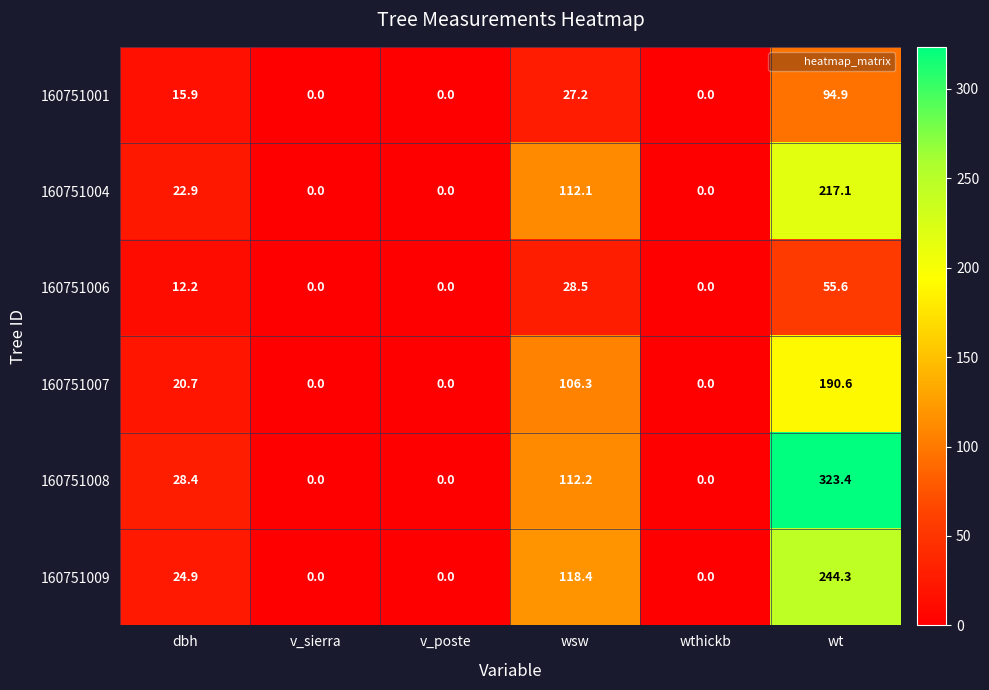

Which category has the highest value in the 160751006 series?

wt